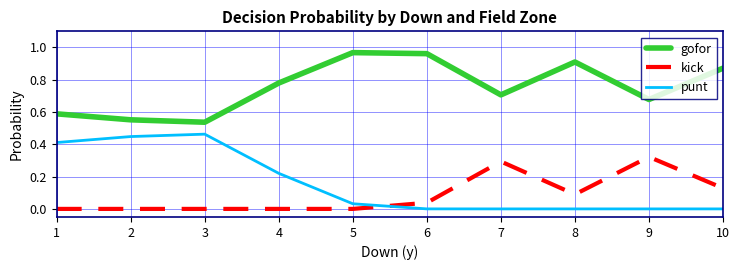

Is the value of kick at 8 greater than the value of punt at 7?

Yes